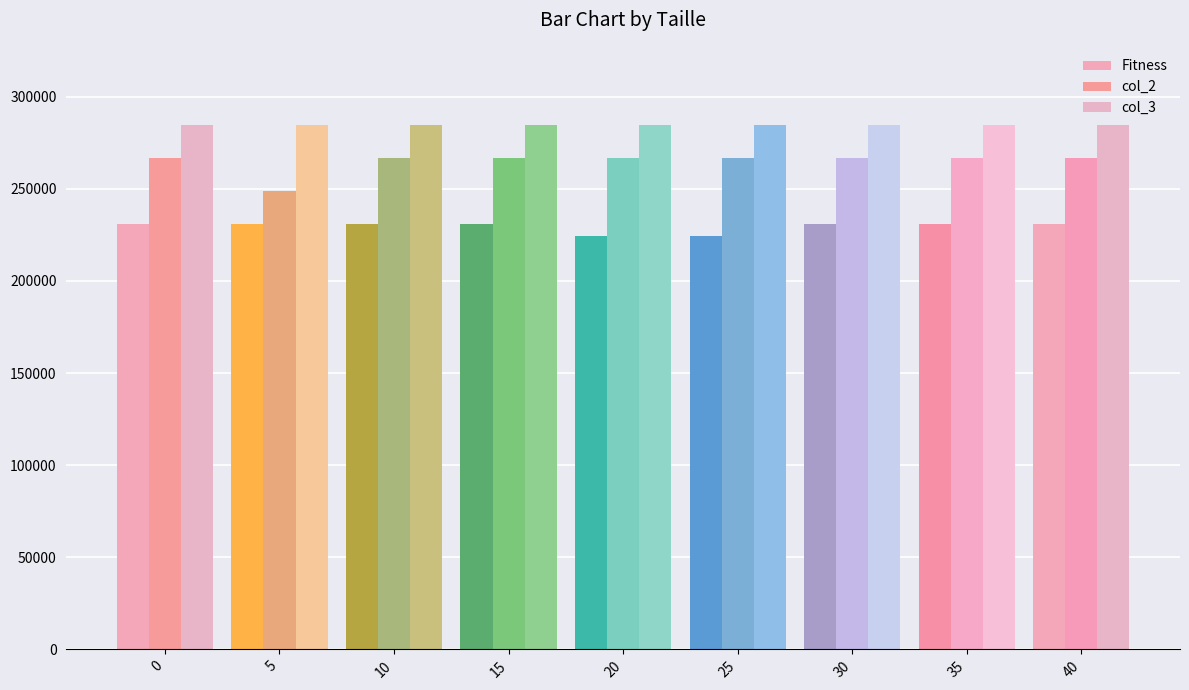

What are all the series names shown in the legend?

Fitness, col_2, col_3